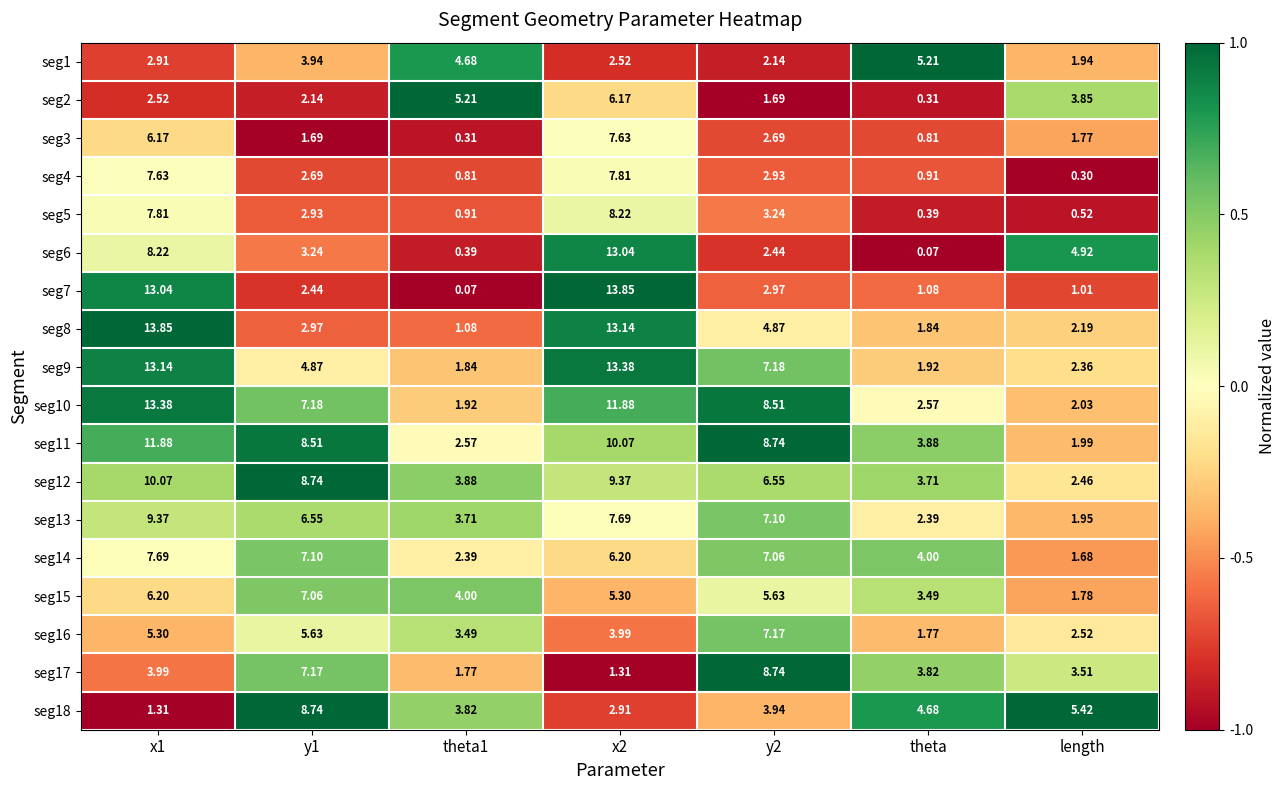

Is the value of seg14 at theta1 greater than the value of seg6 at length?

No